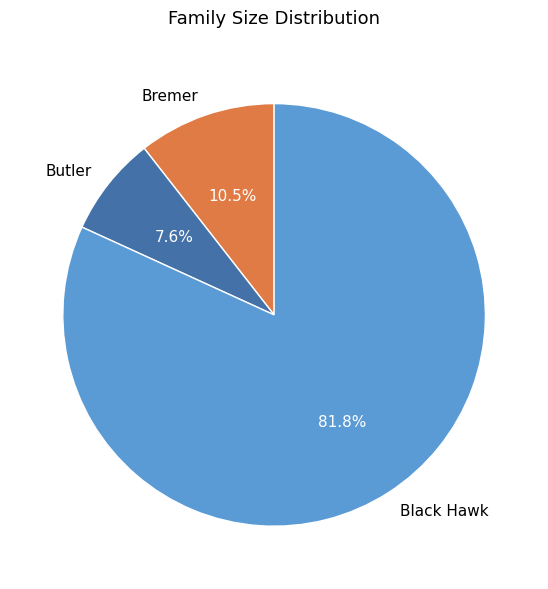

Is the sum of Butler and Black Hawk greater than half?

Yes